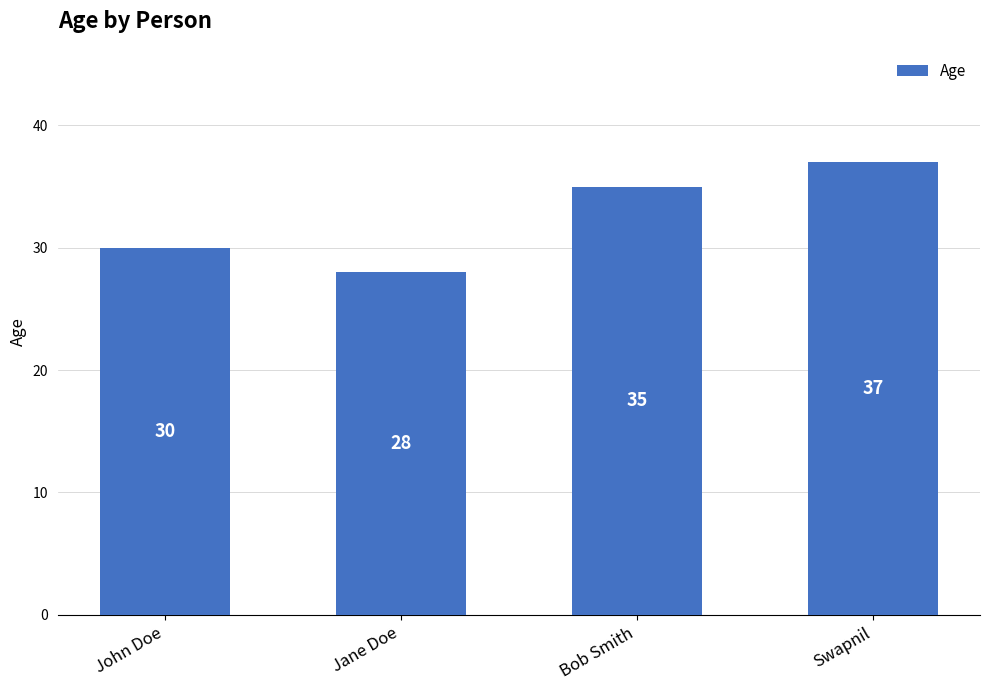

Which category has the lowest value across all series?

Jane Doe